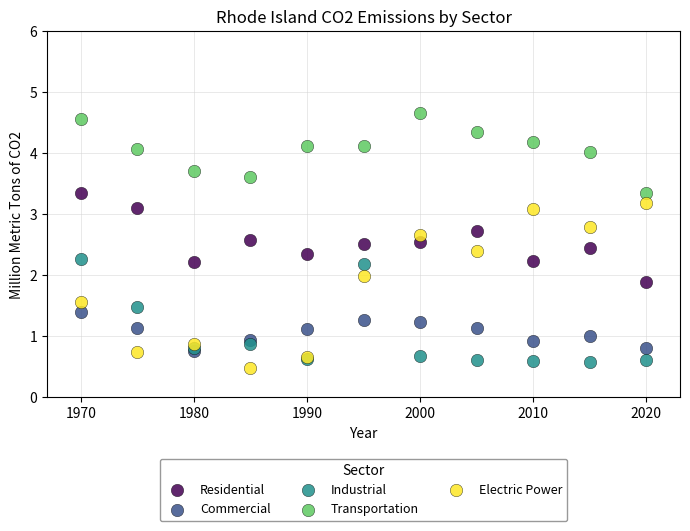

Which series reaches the maximum Y coordinate?

Transportation